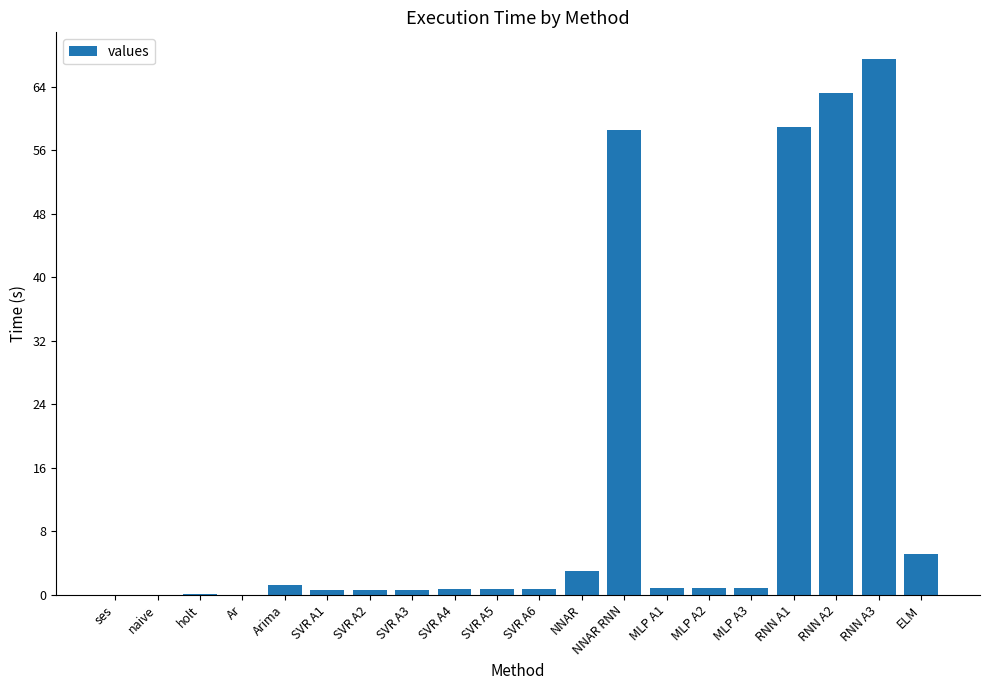

True or false: the data shows 0.0 at holt.

True